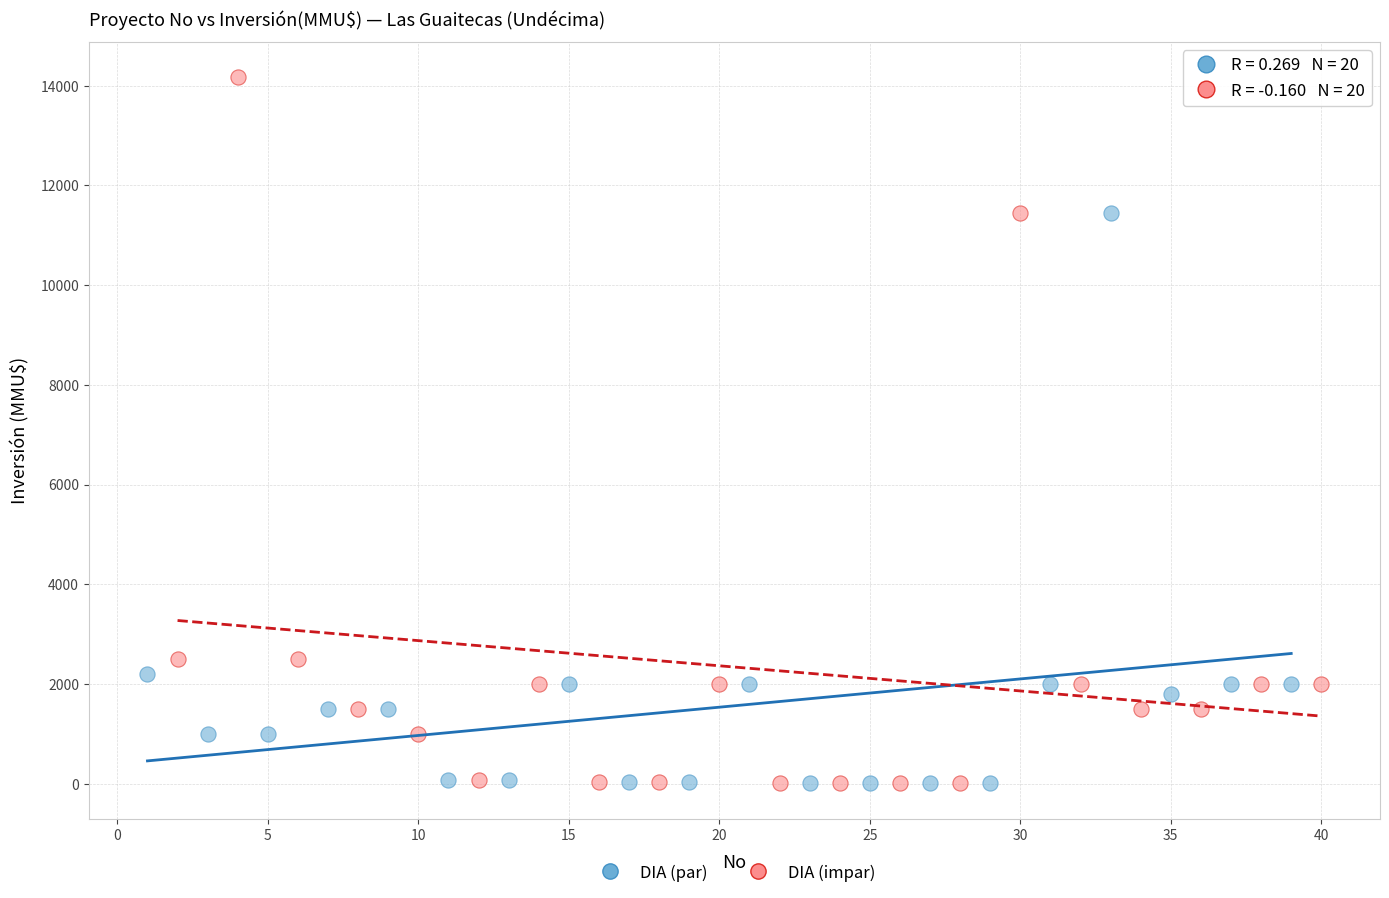

Which series has the largest Y range (max minus min)?

DIA (impar)